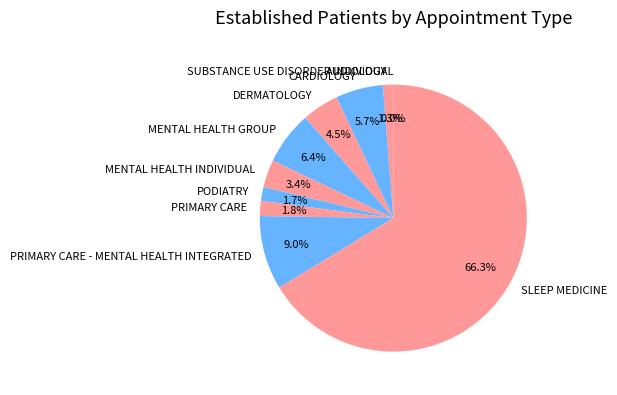

What is the majority slice?

SLEEP MEDICINE